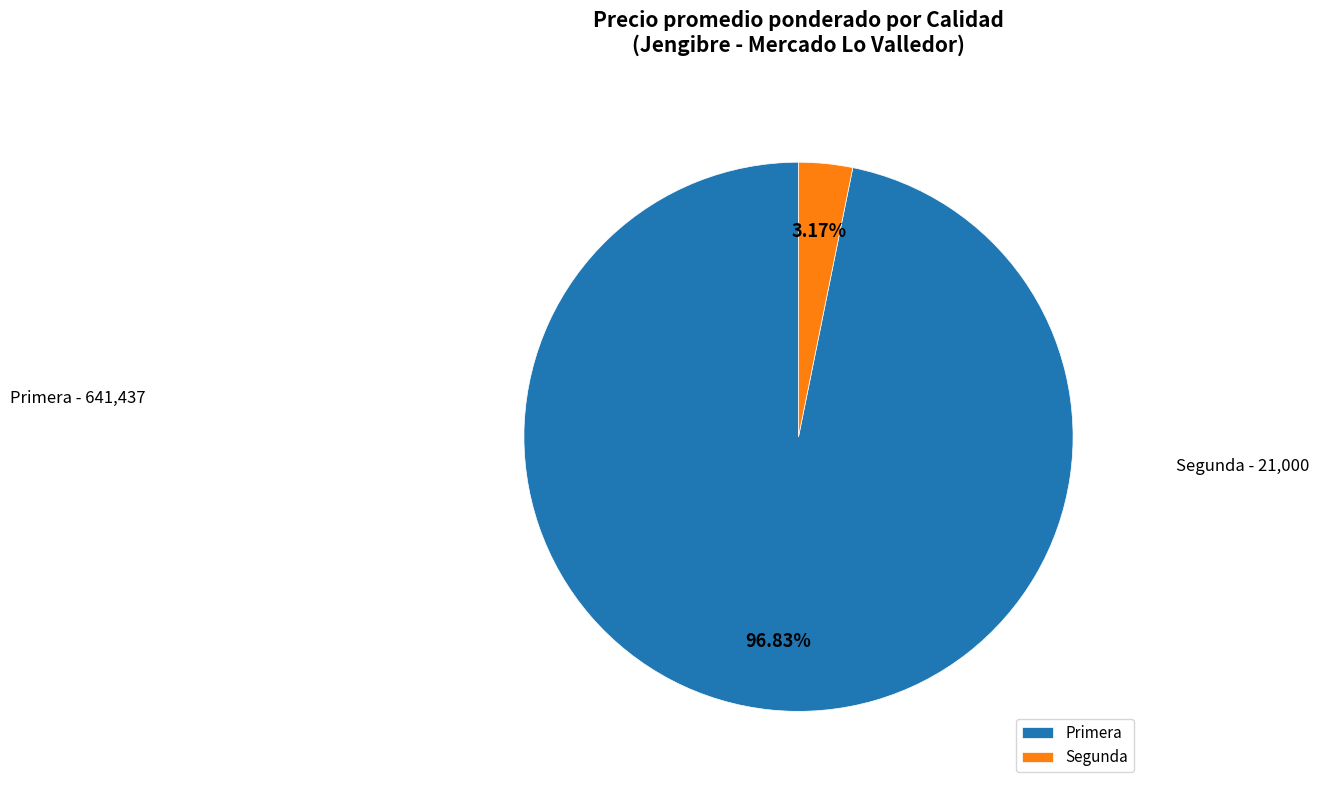

Do Primera and Segunda together represent more than half of the pie?

Yes